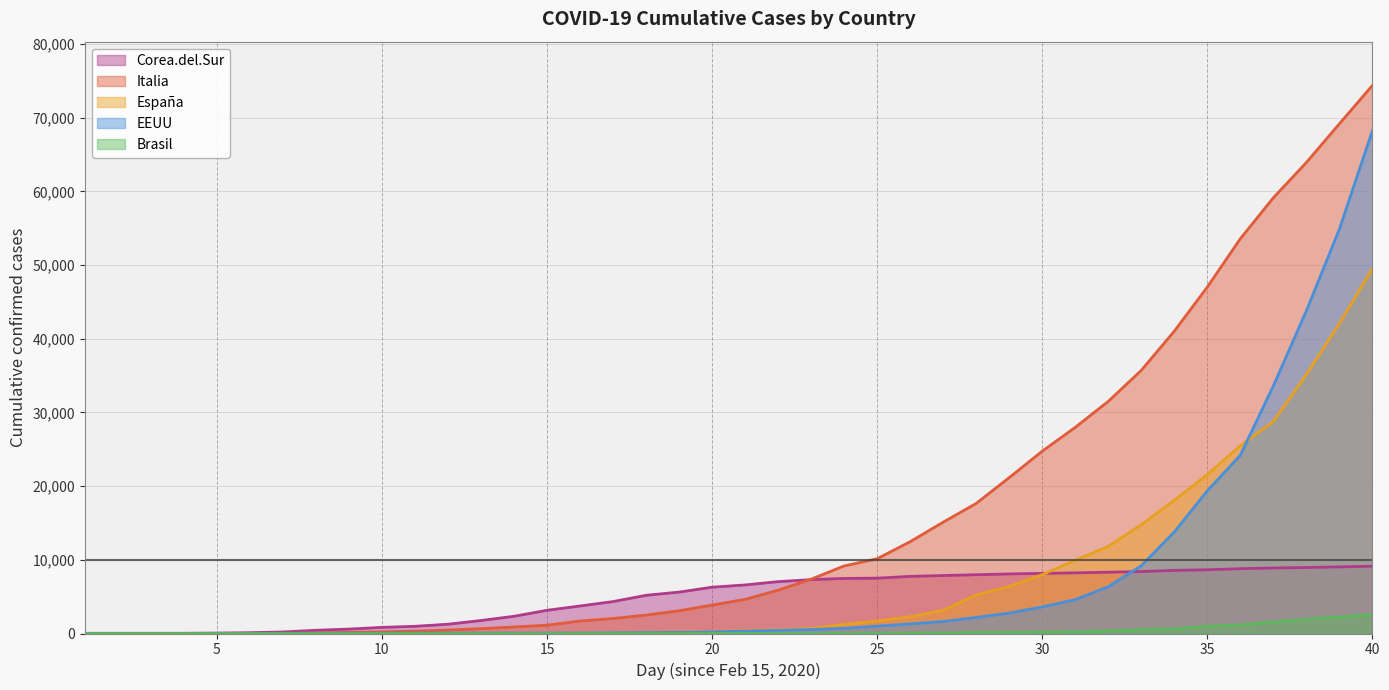

Is it true that Corea.del.Sur equals 7513 at 25?

True